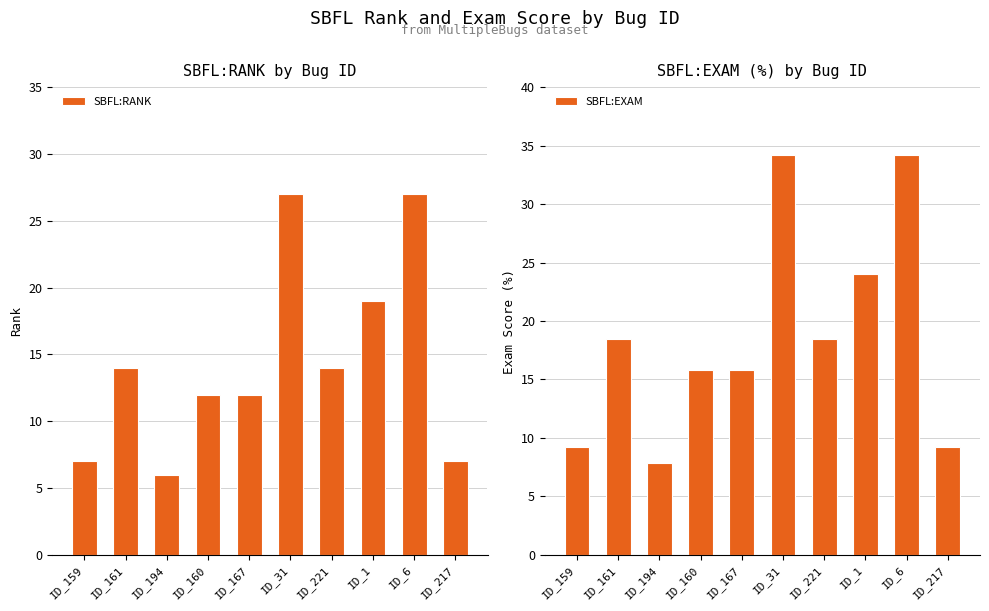

Where does the SBFL:EXAM series first go above 18?

ID_161